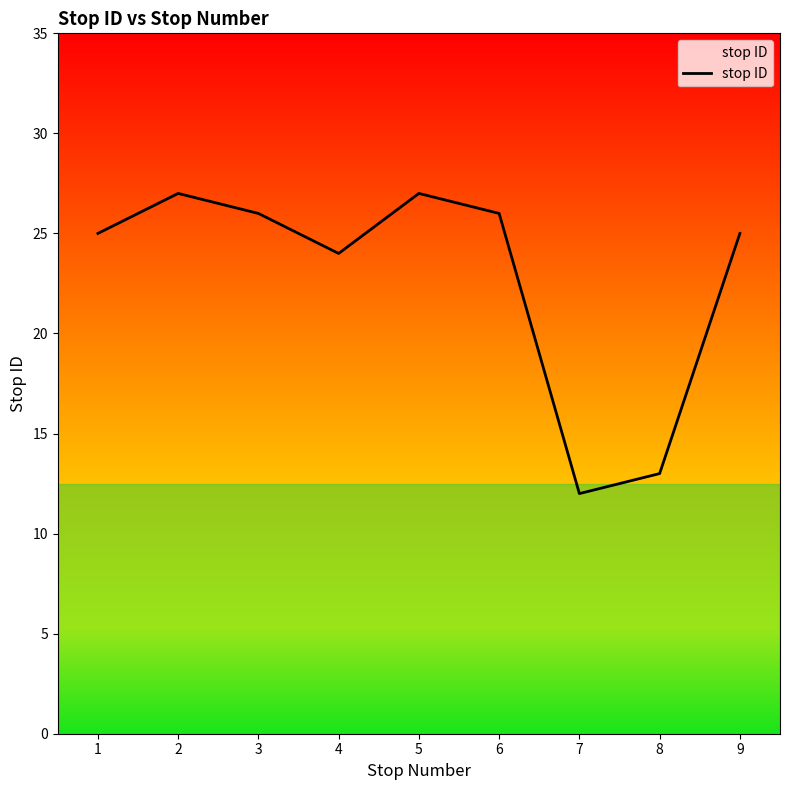

Reading left to right, extract all data points from this chart.

25	27	26	24	27	26	12	13	25